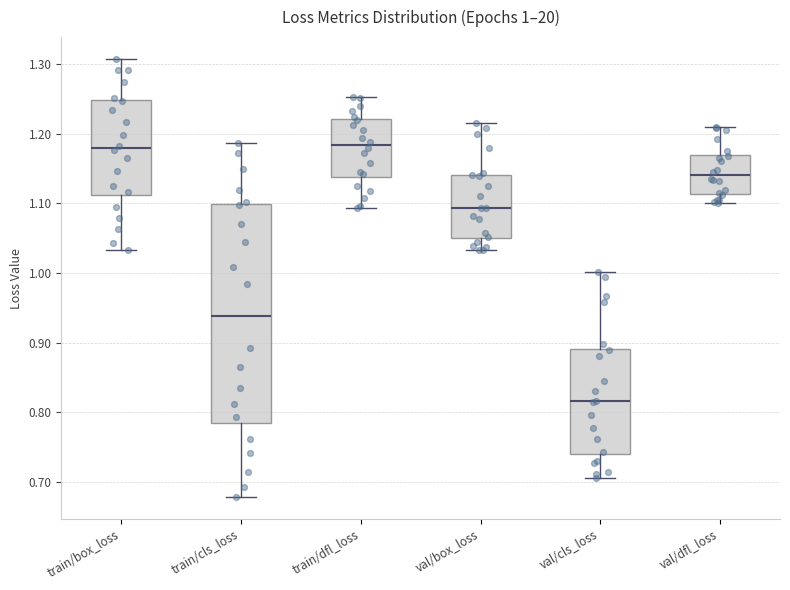

Comparing the boxes themselves (not the whiskers), which one is the tallest?

train/cls_loss